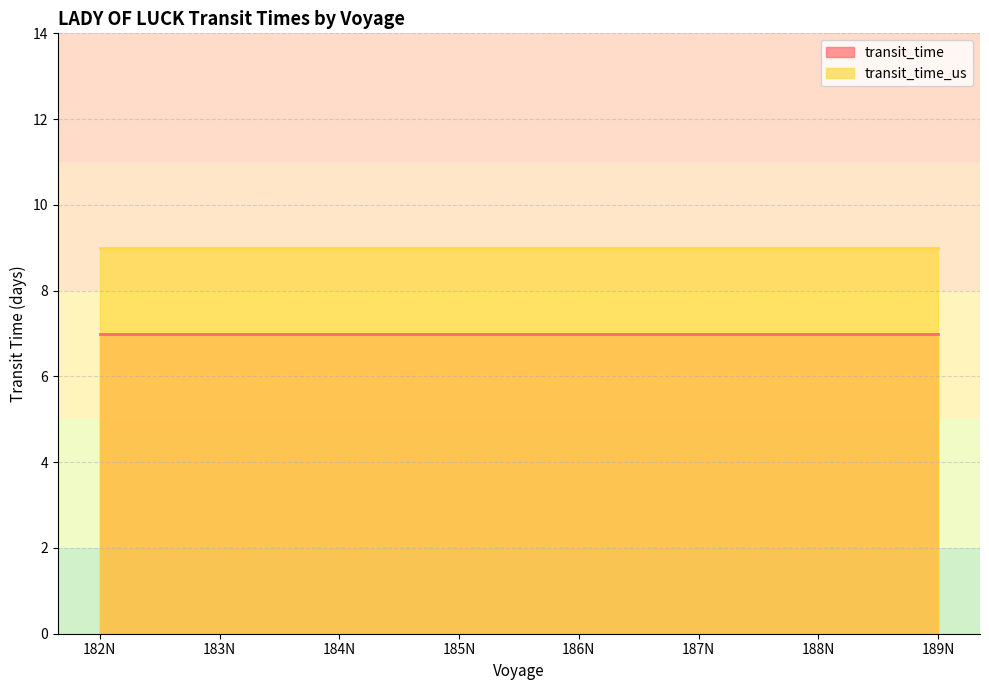

True or false: transit_time_us and transit_time cross at least once.

False